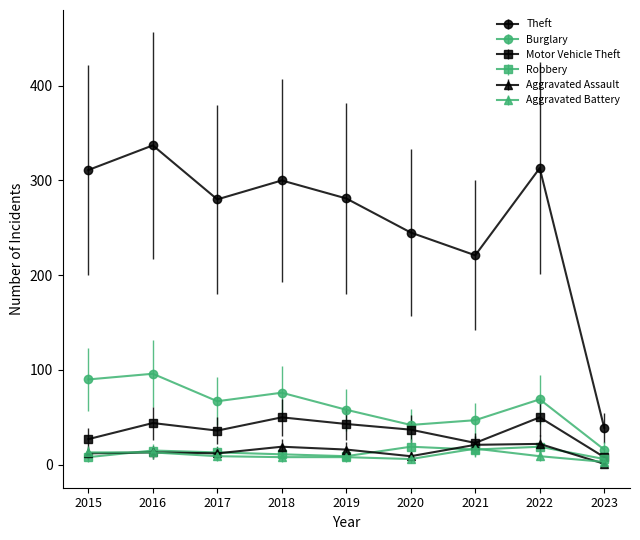

What is the difference between the maximum and minimum values in the Robbery series?

13